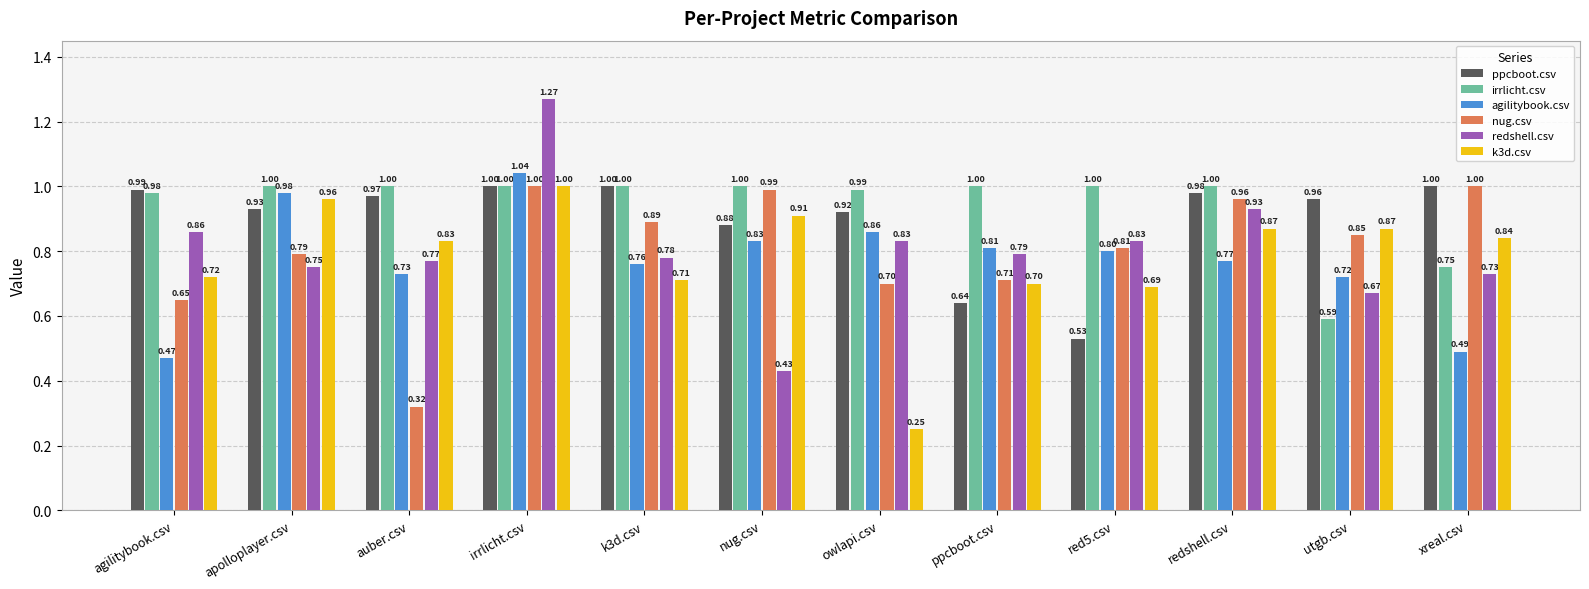

What is the sum of the nug.csv values at auber.csv and apolloplayer.csv?

1.1